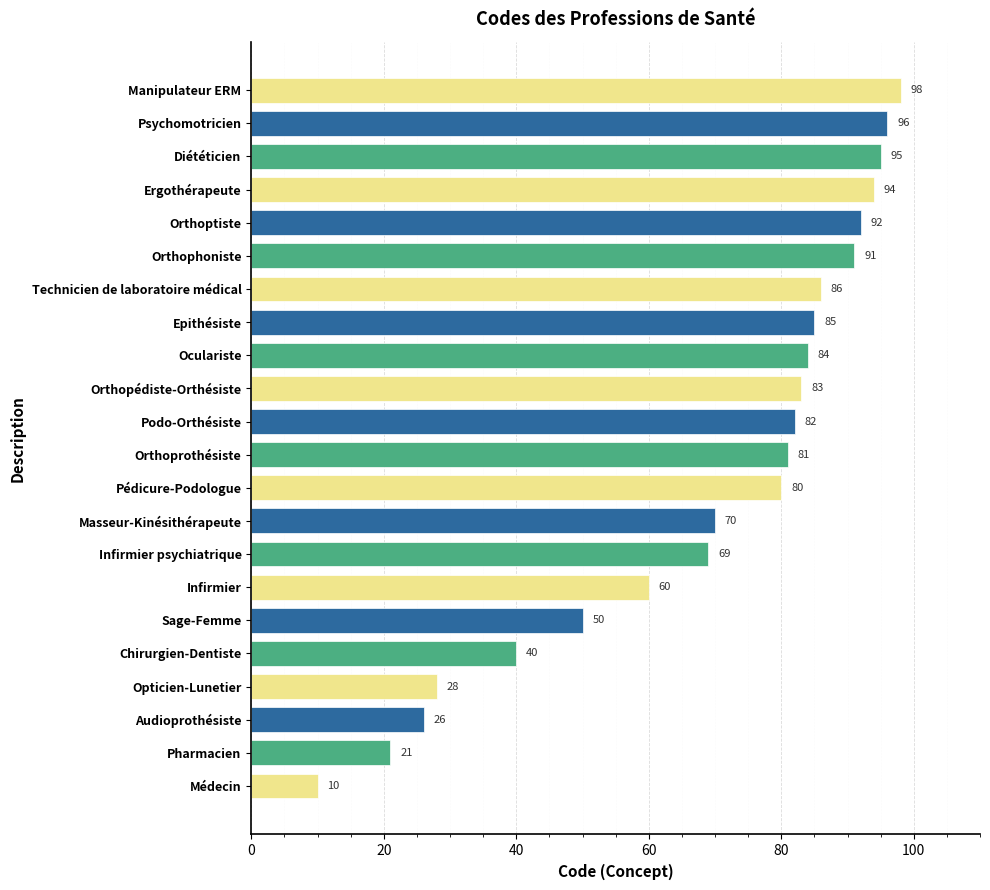

What is the difference between the maximum and second lowest values?

77